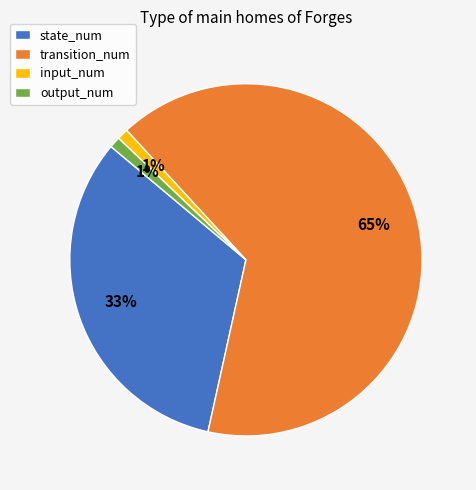

To the nearest percent, what is the average slice percentage?

25%